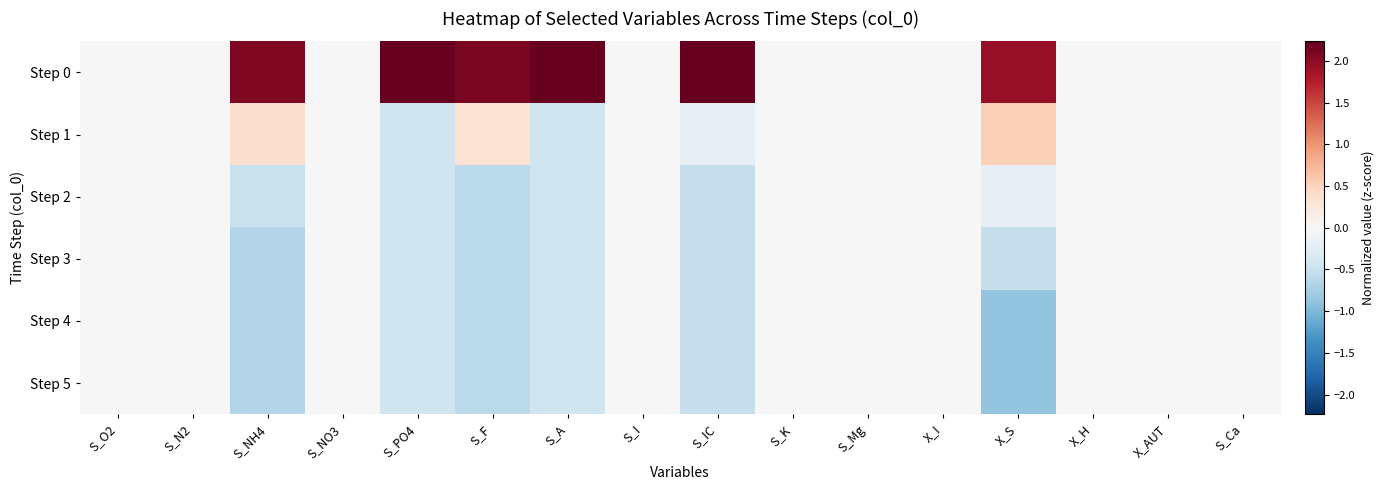

Count the number of data series in this chart.

6